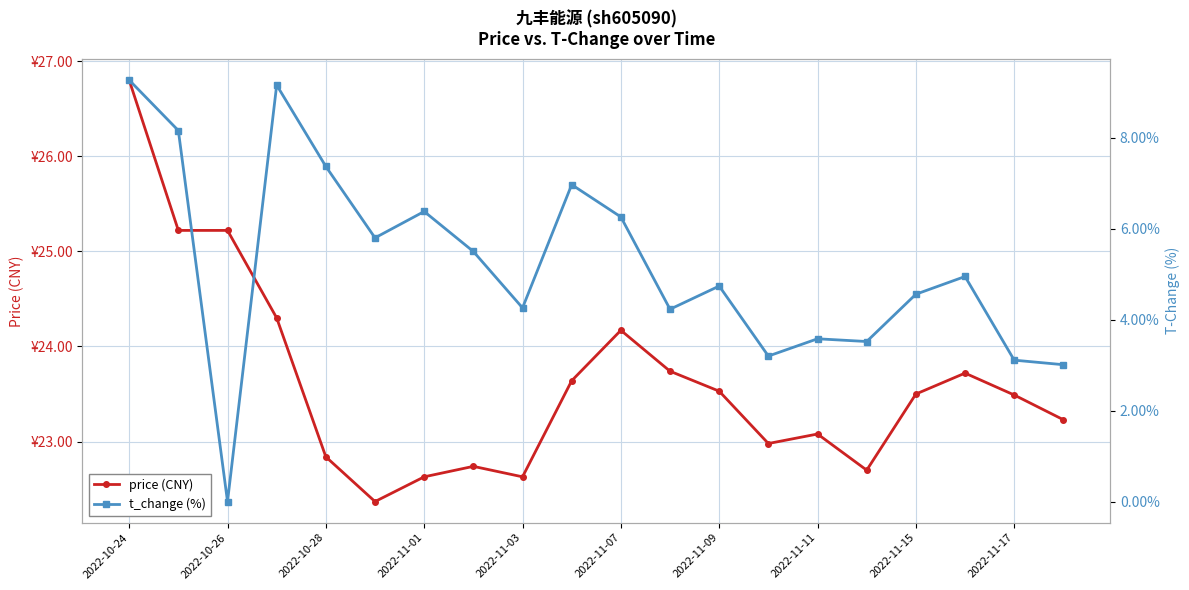

The t_change (%) series shows 2.1 at 2022-11-11. True or false?

False